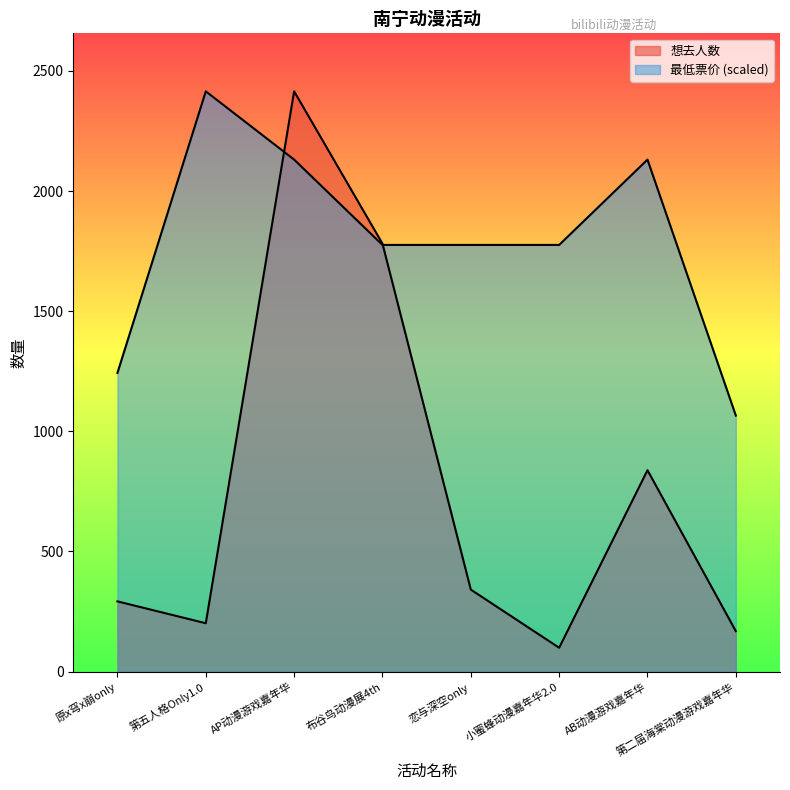

Is the value of 最低票价 at 布谷鸟动漫展4th greater than the value of 想去人数 at AP动漫游戏嘉年华?

No